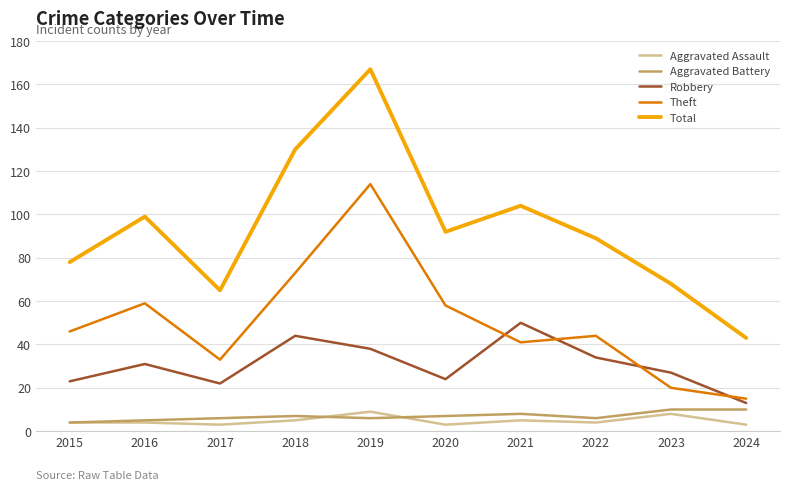

What is the average value of the Total series?

94